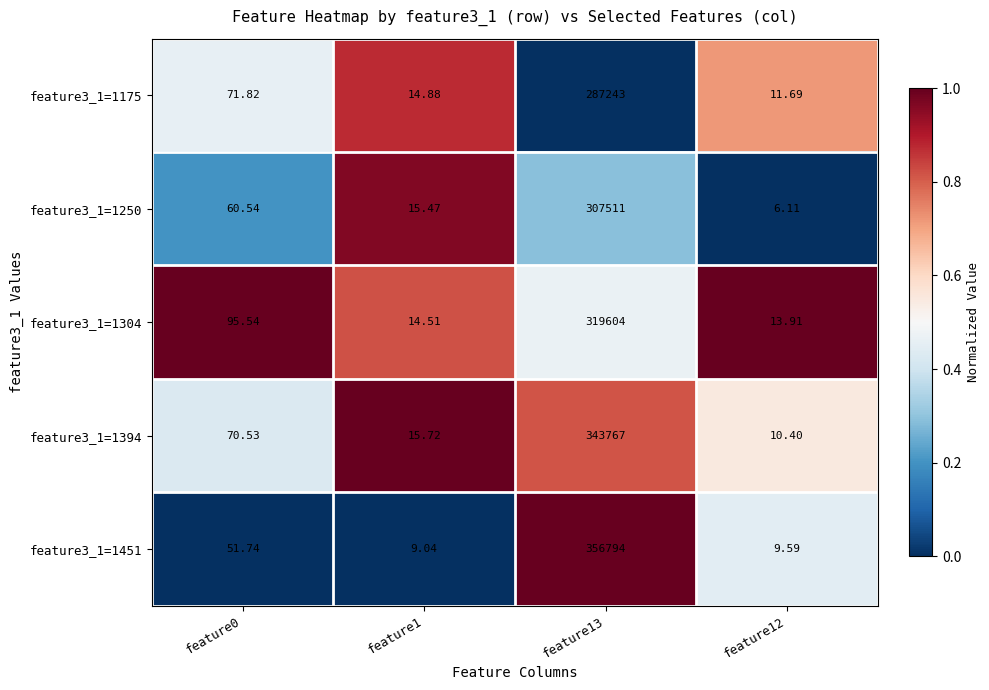

What is the spread (max minus min) of values at feature1?

6.7